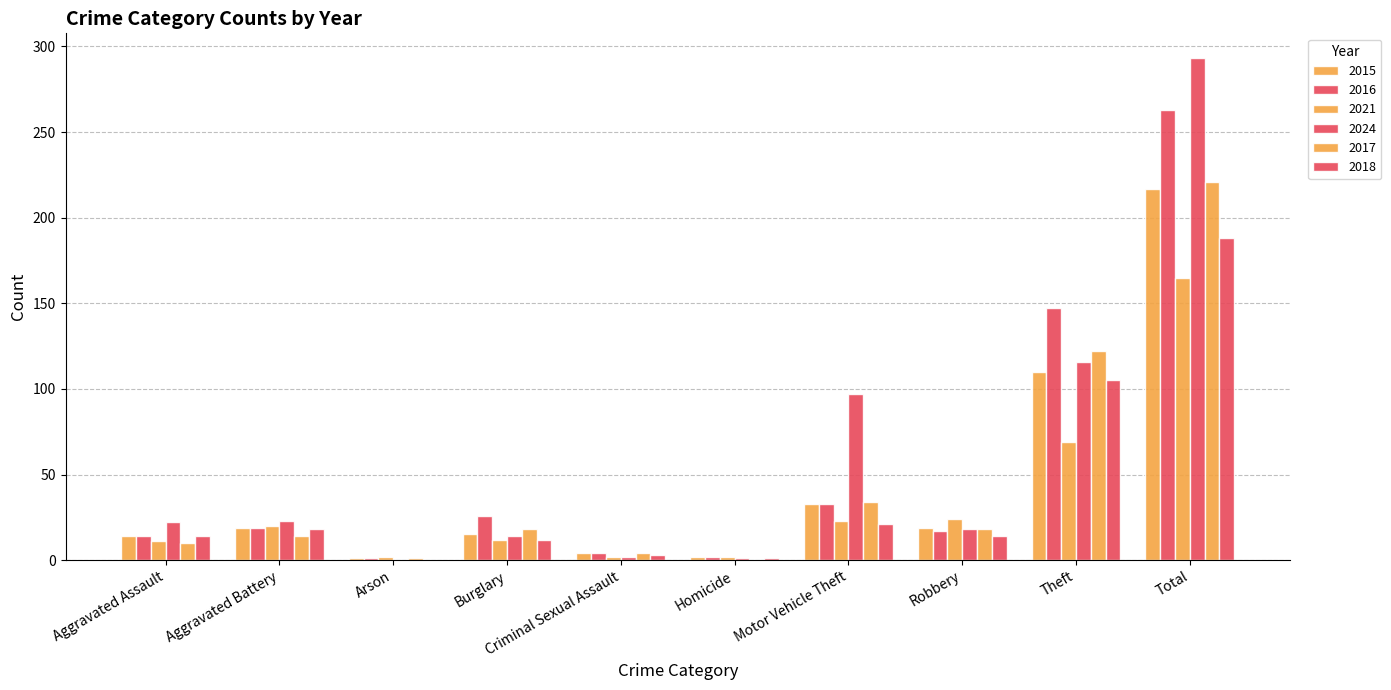

What is the spread (max minus min) of values at Aggravated Assault?

12